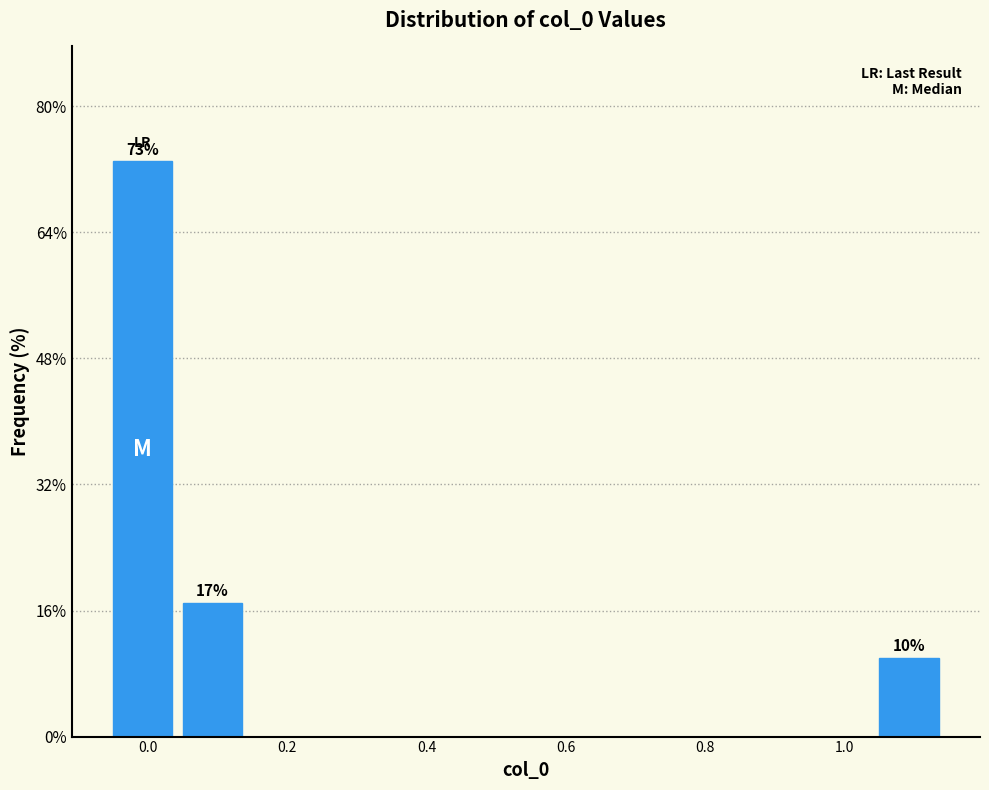

Over which range of the x-axis is the bar tallest?

-0.06 to 0.04